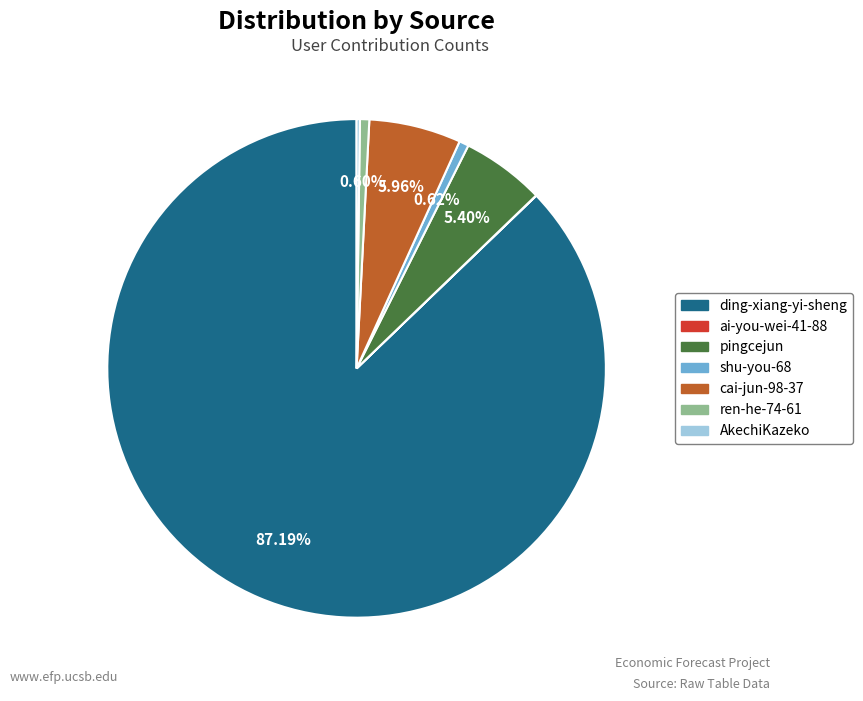

Approximately how many times larger is the value at pingcejun compared to shu-you-68?

8.7